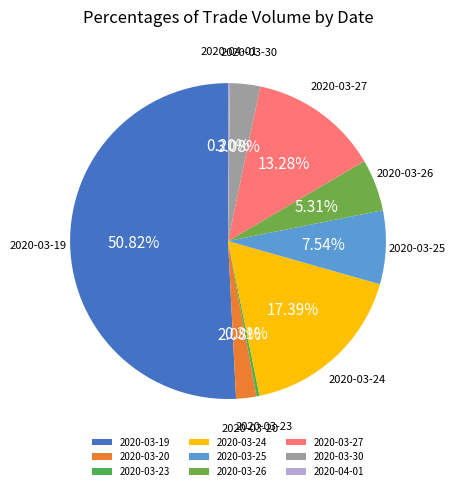

Is it true that 2020-03-19 is 51% of the pie?

True